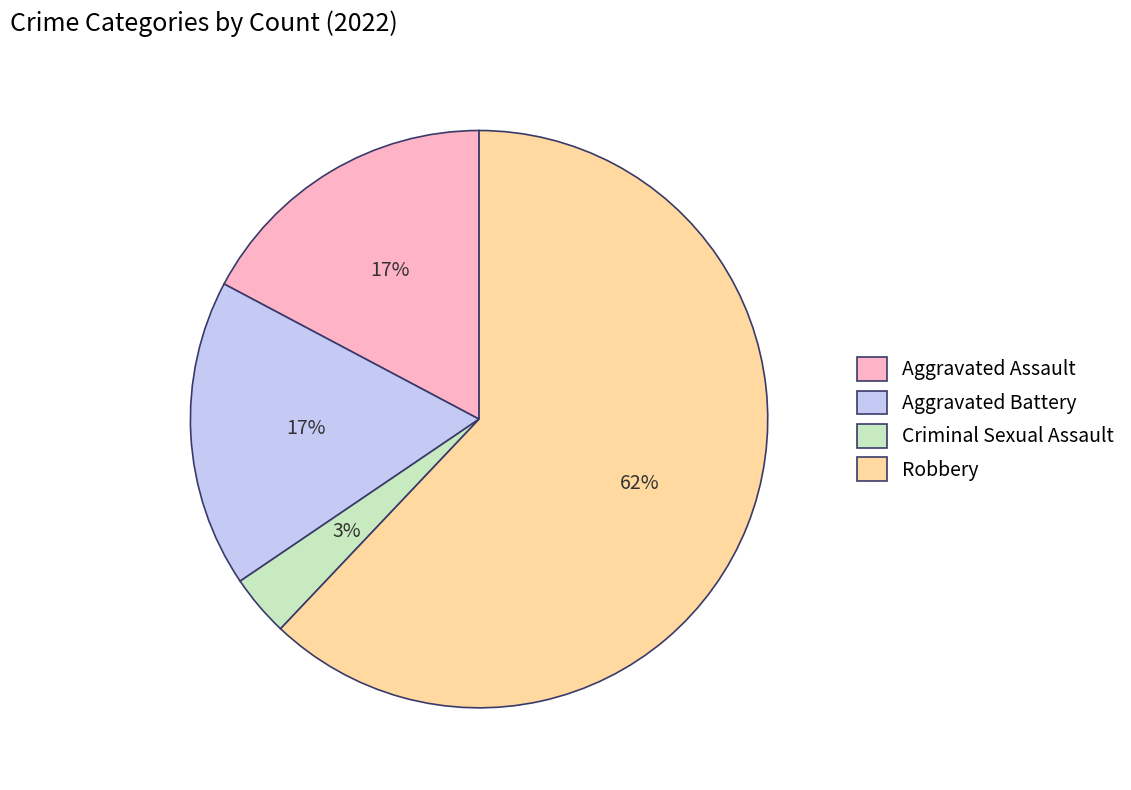

To the nearest percent, what is the combined percentage of Aggravated Battery and Aggravated Assault?

34%